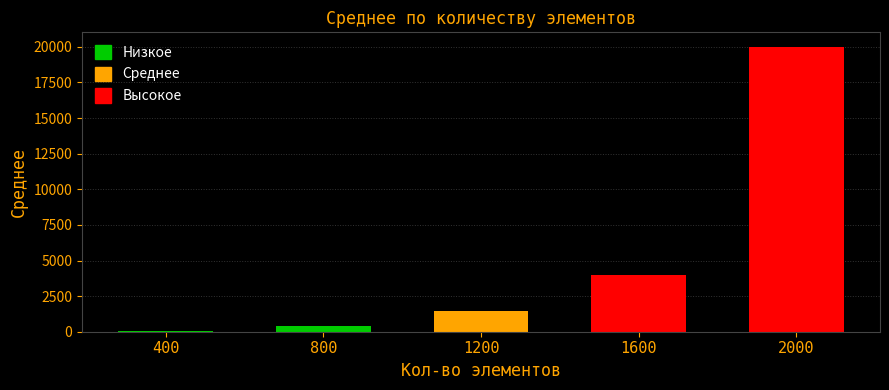

Between 1600 and 1200, which is larger?

1600